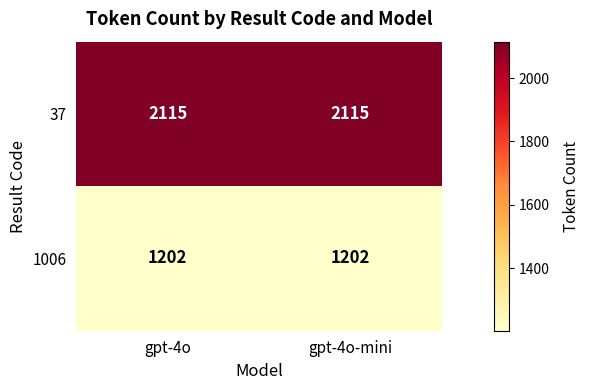

What value does the 37 series have at gpt-4o?

2115